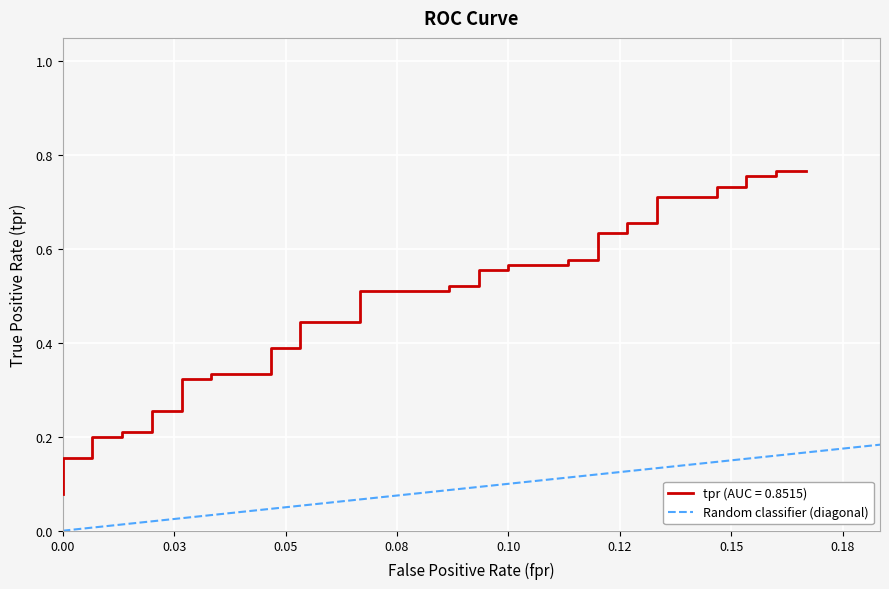

Between 0.00 and 0.03, which is larger?

0.03